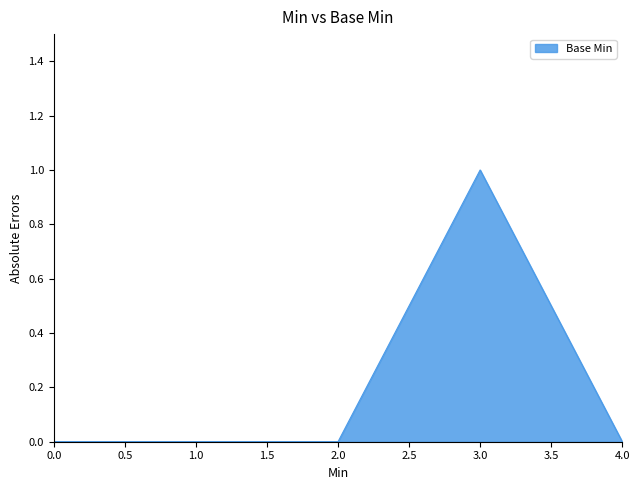

Which label corresponds to the largest value in the chart?

3.0